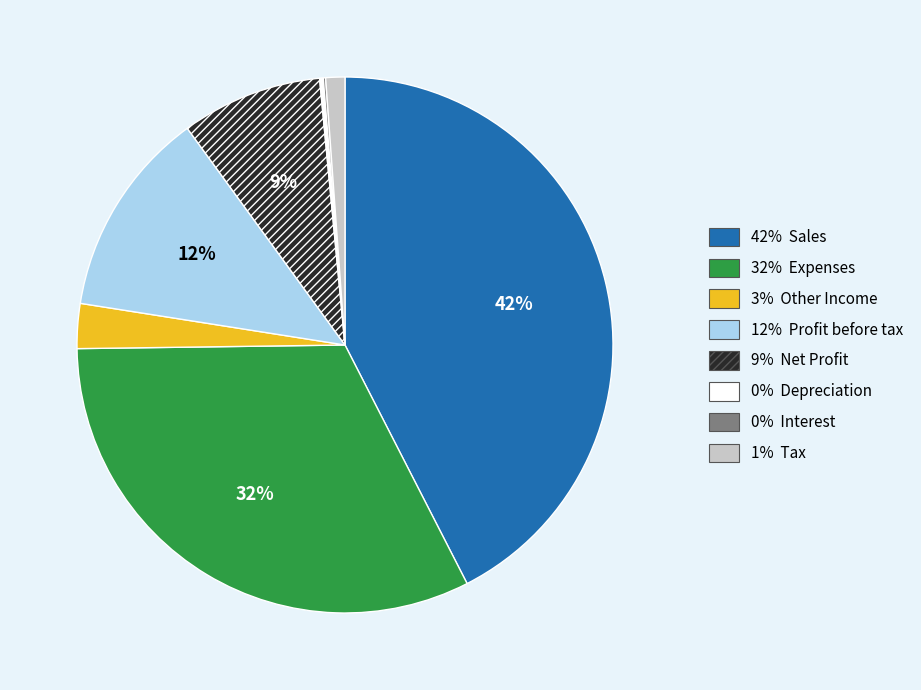

To the nearest percent, what is the difference between the largest and smallest slice percentages?

42%